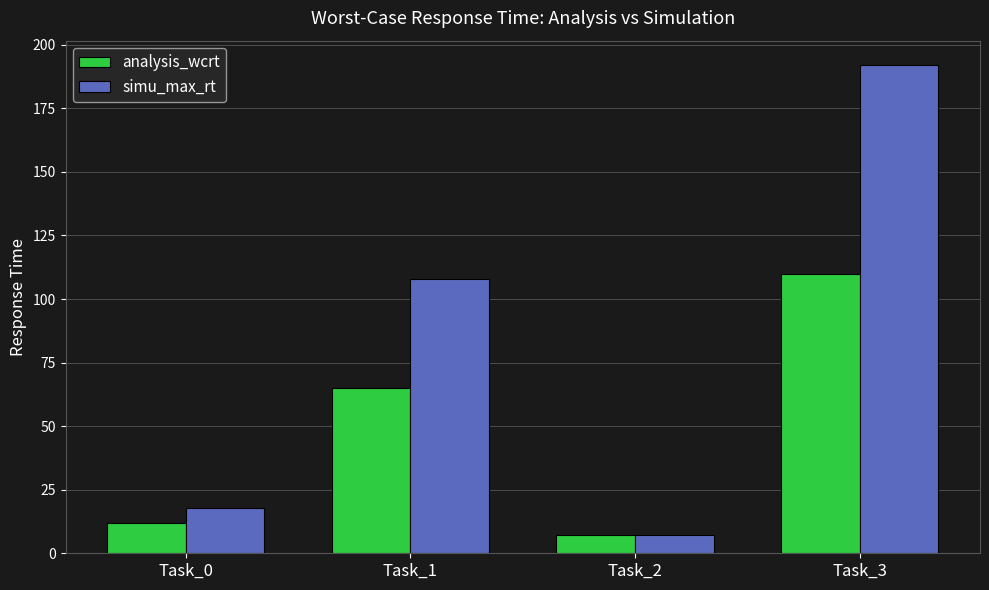

Which series has the widest spread of values?

simu_max_rt